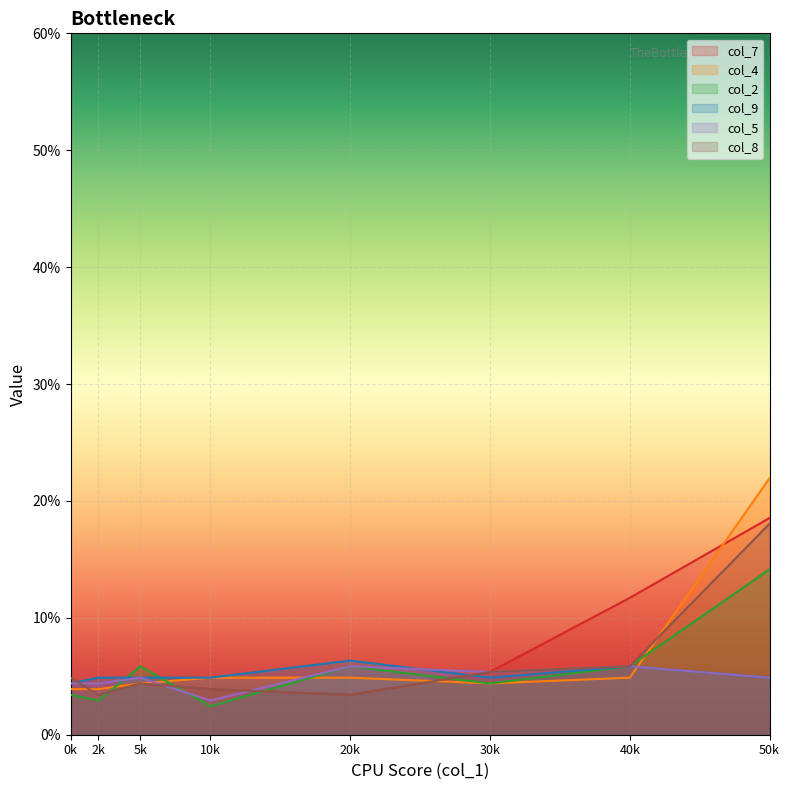

Reading right to left, what are all the values shown in this chart?

col_7: 18.5	11.7	5.4	3.4	3.9	4.4	3.9	3.9
col_4: 21.9	4.9	4.4	4.9	4.9	4.4	3.9	3.9
col_2: 14.2	5.8	4.4	5.8	2.4	5.8	2.9	3.4
col_9: 4.9	5.8	4.9	6.3	4.9	4.9	4.9	4.4
col_5: 4.9	5.8	5.4	5.8	2.9	4.9	4.4	4.4
col_8: 18.1	5.8	5.4	3.4	3.9	4.4	3.4	4.9